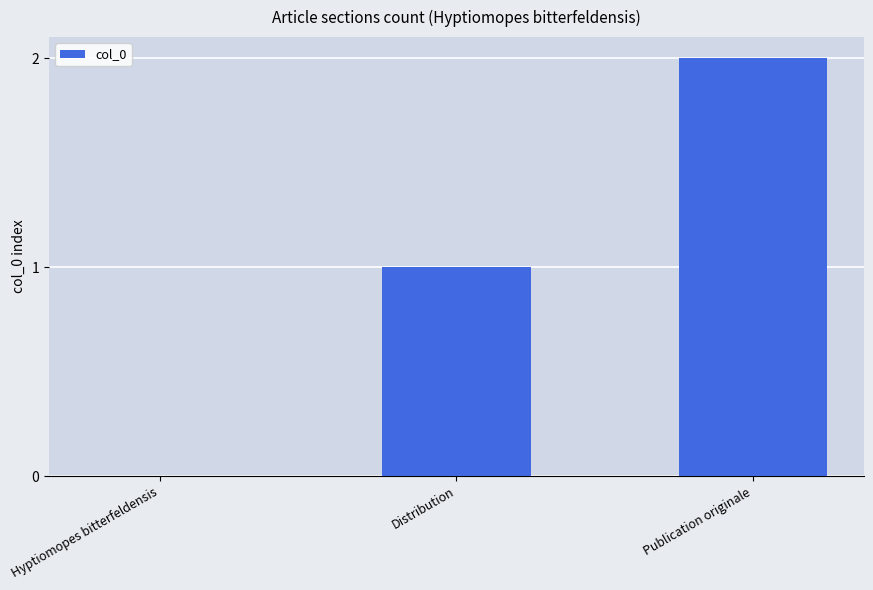

Reading right to left, what are all the values shown in this chart?

Publication originale=2	Distribution=1	Hyptiomopes bitterfeldensis=0